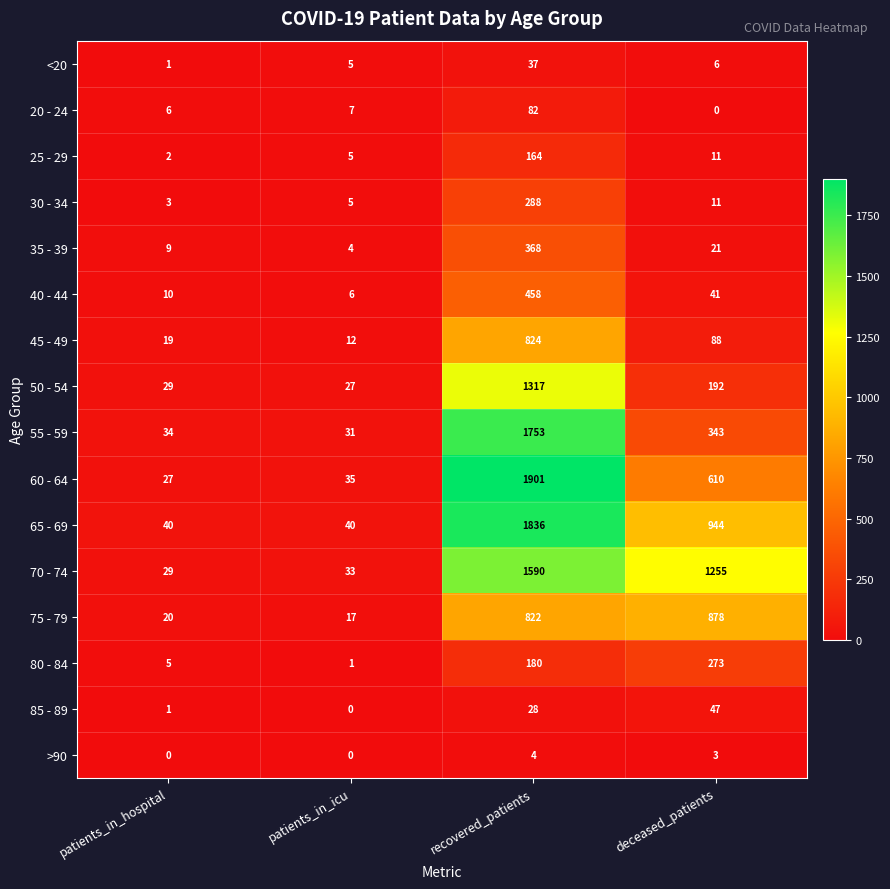

At recovered_patients, list the series in order from largest to smallest.

60 - 64, 65 - 69, 55 - 59, 70 - 74, 50 - 54, 45 - 49, 75 - 79, 40 - 44, 35 - 39, 30 - 34, 80 - 84, 25 - 29, 20 - 24, <20, 85 - 89, >90